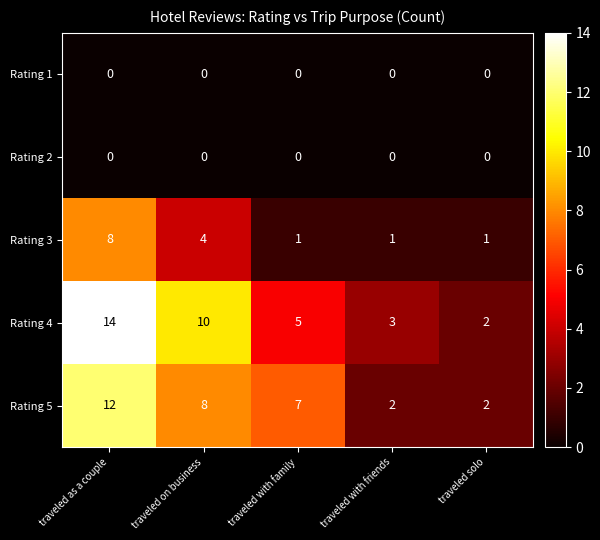

What is the highest value of the Rating 4 series?

14